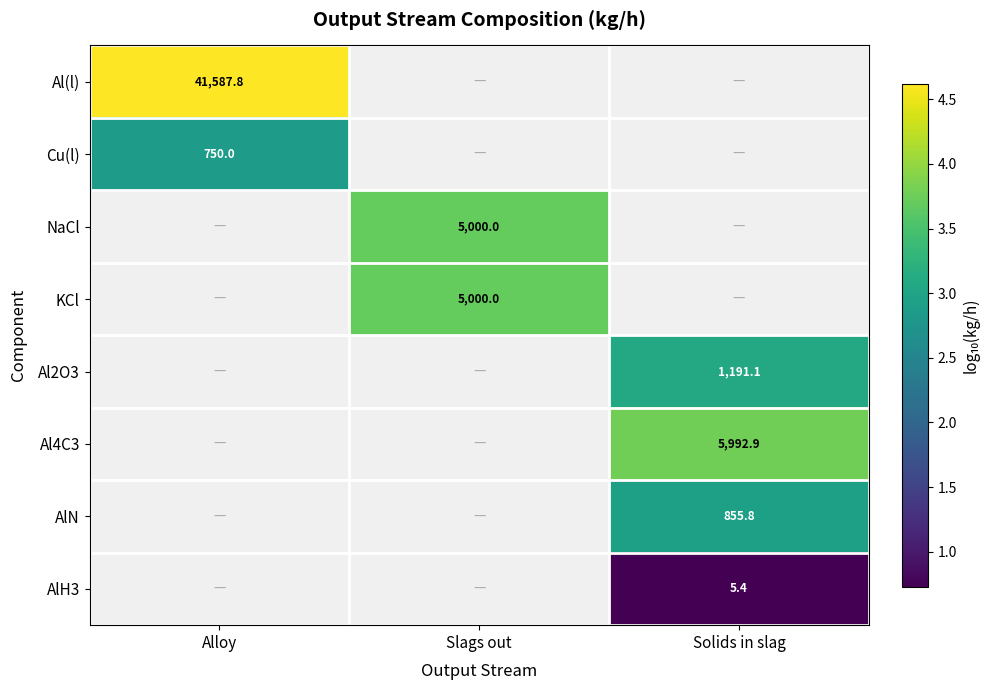

Which series has the largest range (max minus min)?

Al(l)